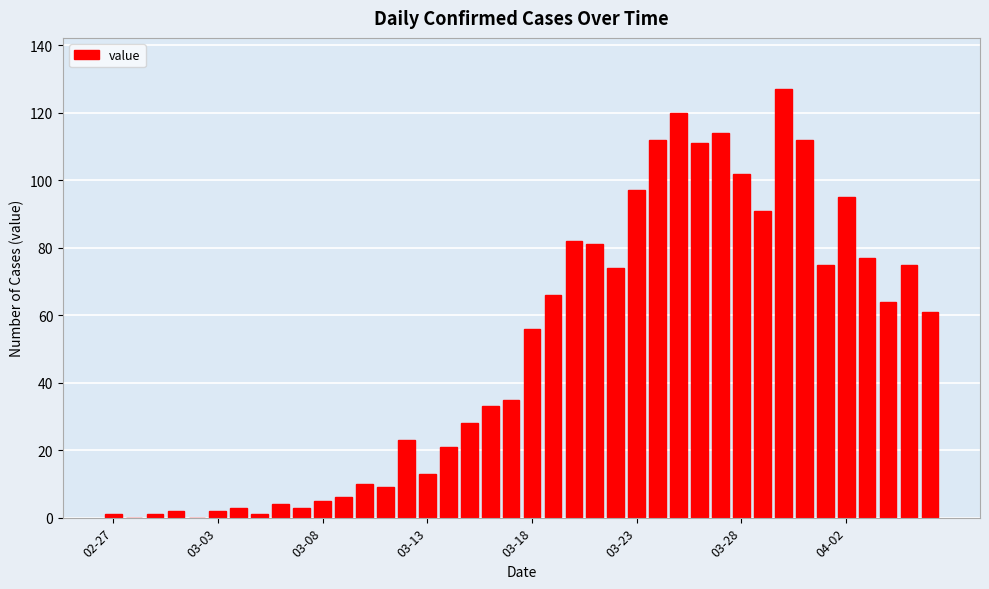

Are the bars grouped side by side (vs. stacked)?

No